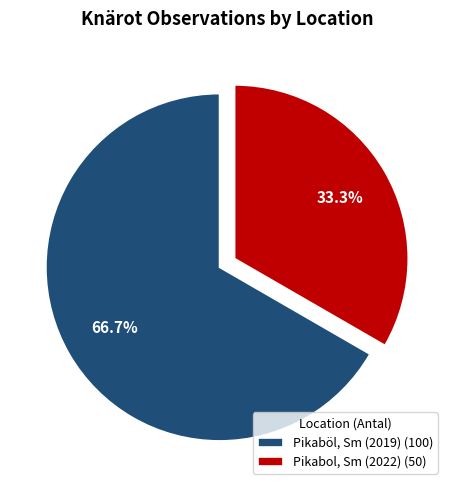

True or false: Pikaböl, Sm (2019) accounts for 55% of the total.

False